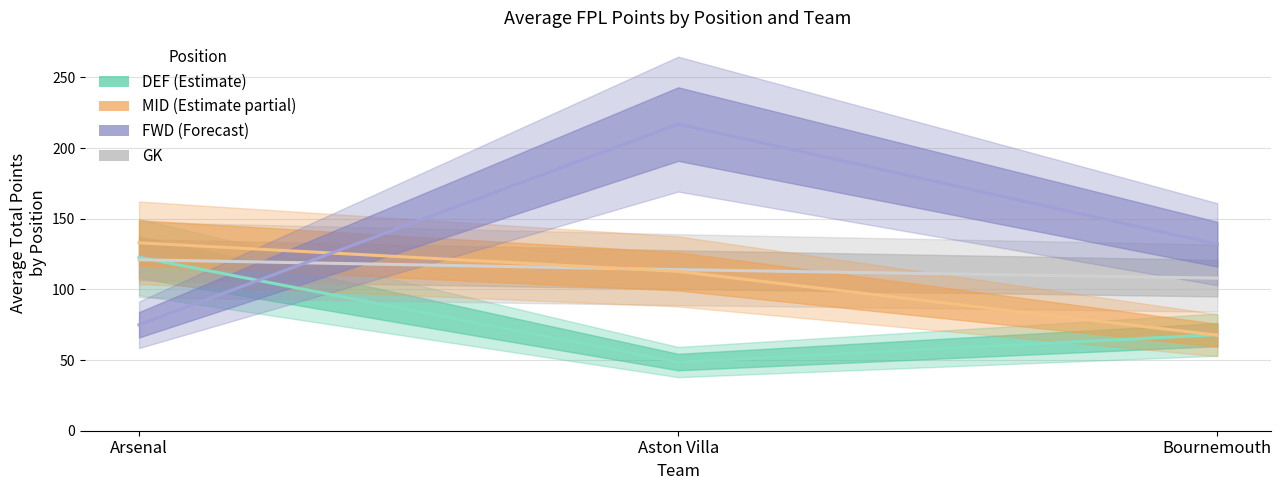

What is the approximate value of FWD at Aston Villa?

217.0